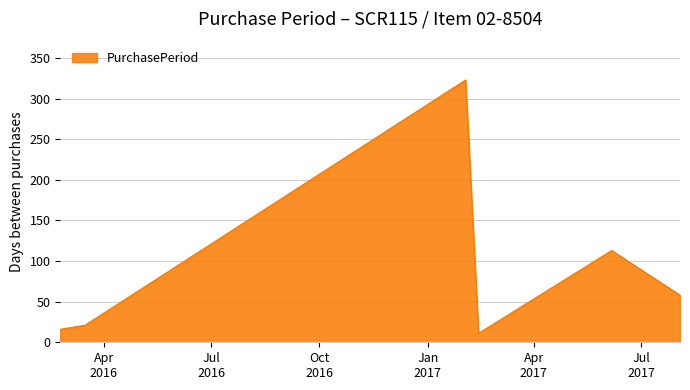

What is the average value?

90